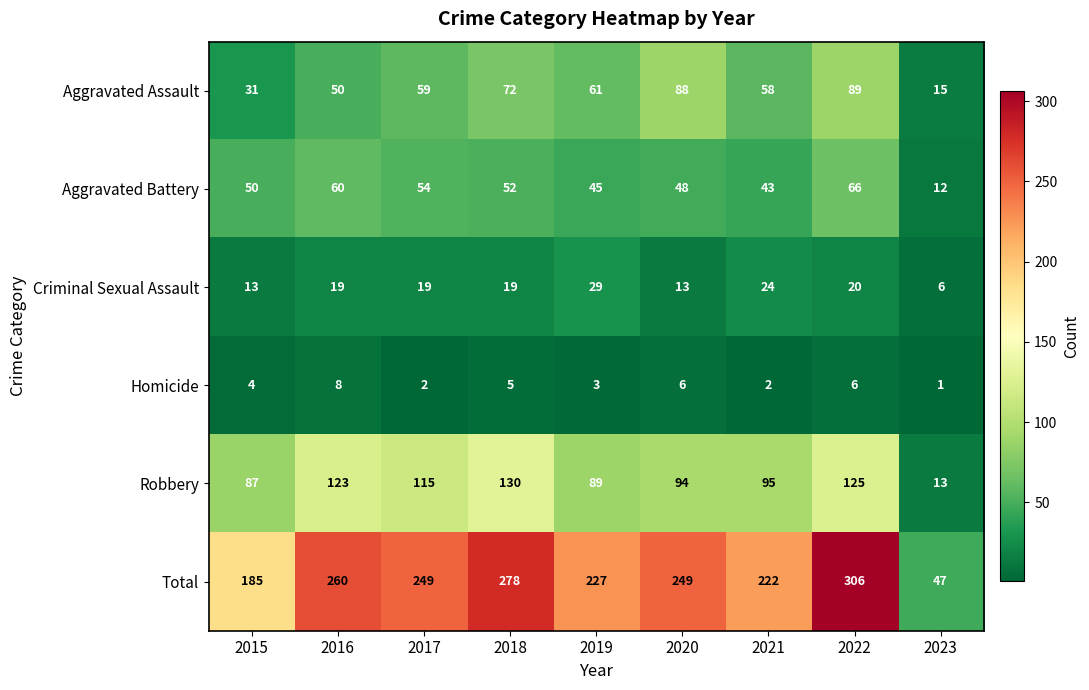

How many Homicide values are between 2 and 6?

7